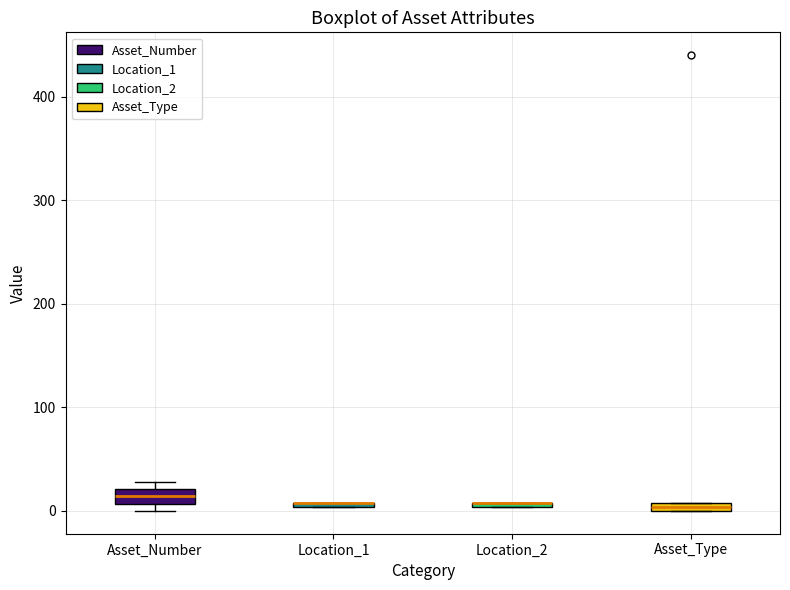

Where is the upper edge of the box for Asset_Number on the y-axis? The values are not printed on the chart, so give them approximately, as read against the axis.

20